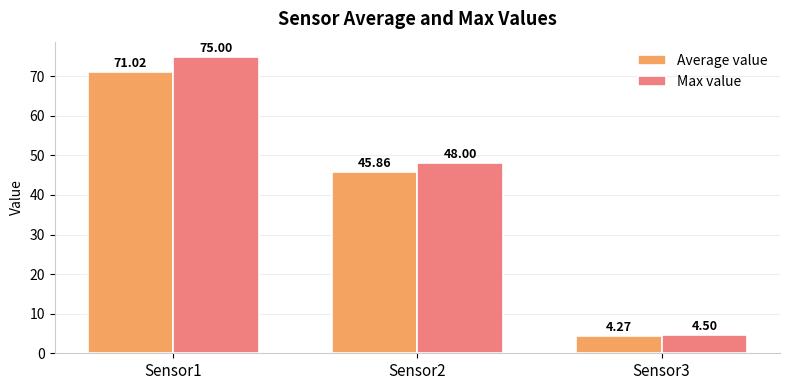

Does the chart contain any negative values?

No